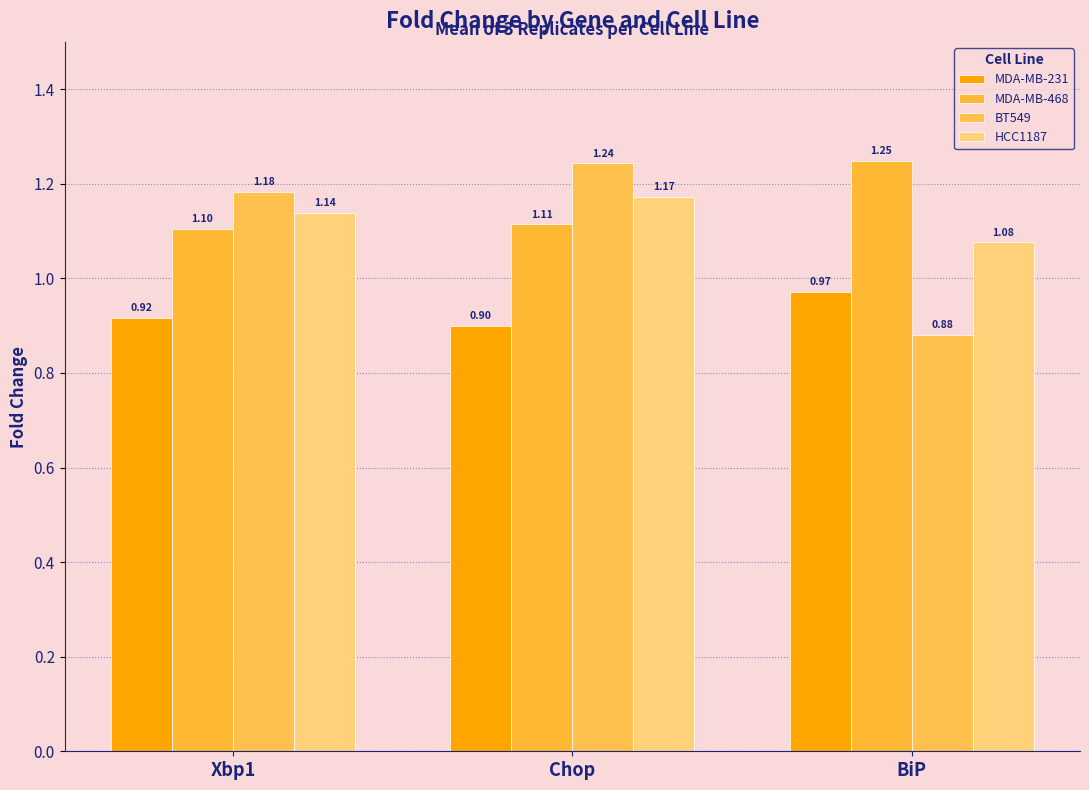

Reading left to right, what are all the values shown in this chart?

MDA-MB-231: 0.9	0.9	1.0
MDA-MB-468: 1.1	1.1	1.2
BT549: 1.2	1.2	0.9
HCC1187: 1.1	1.2	1.1